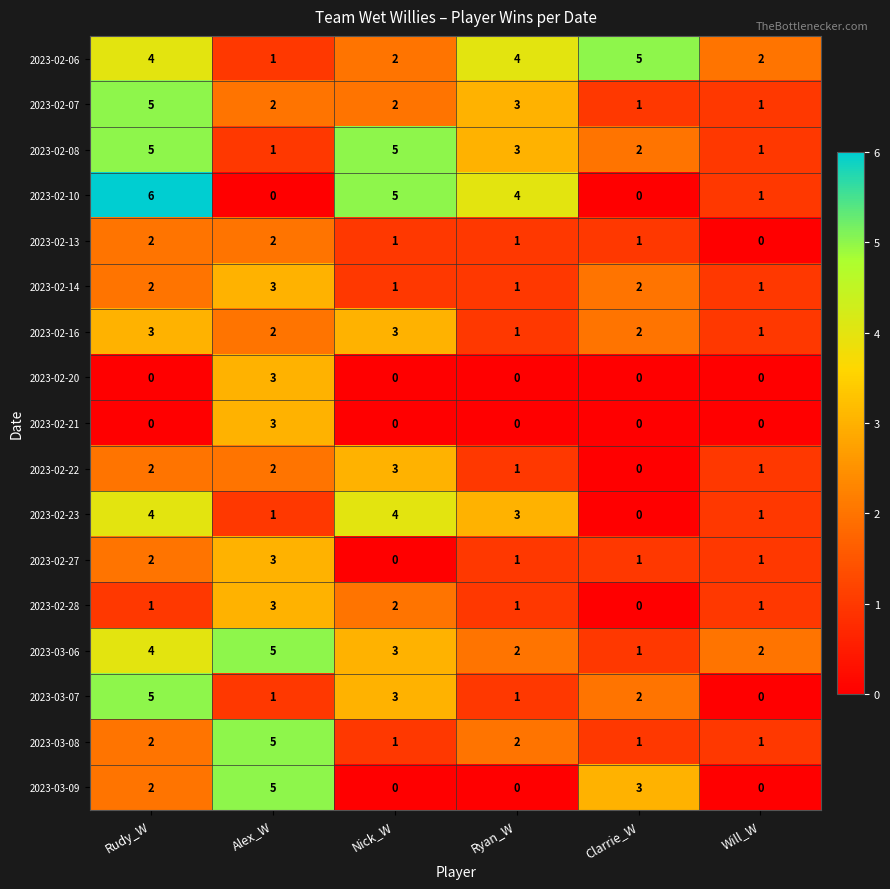

Count the number of categories in the chart.

6